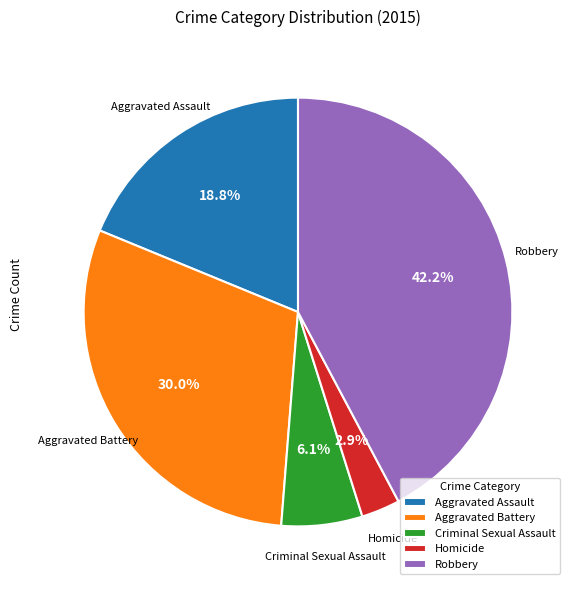

To the nearest percent, what is the difference between the Aggravated Assault and Robbery slice percentages?

23%